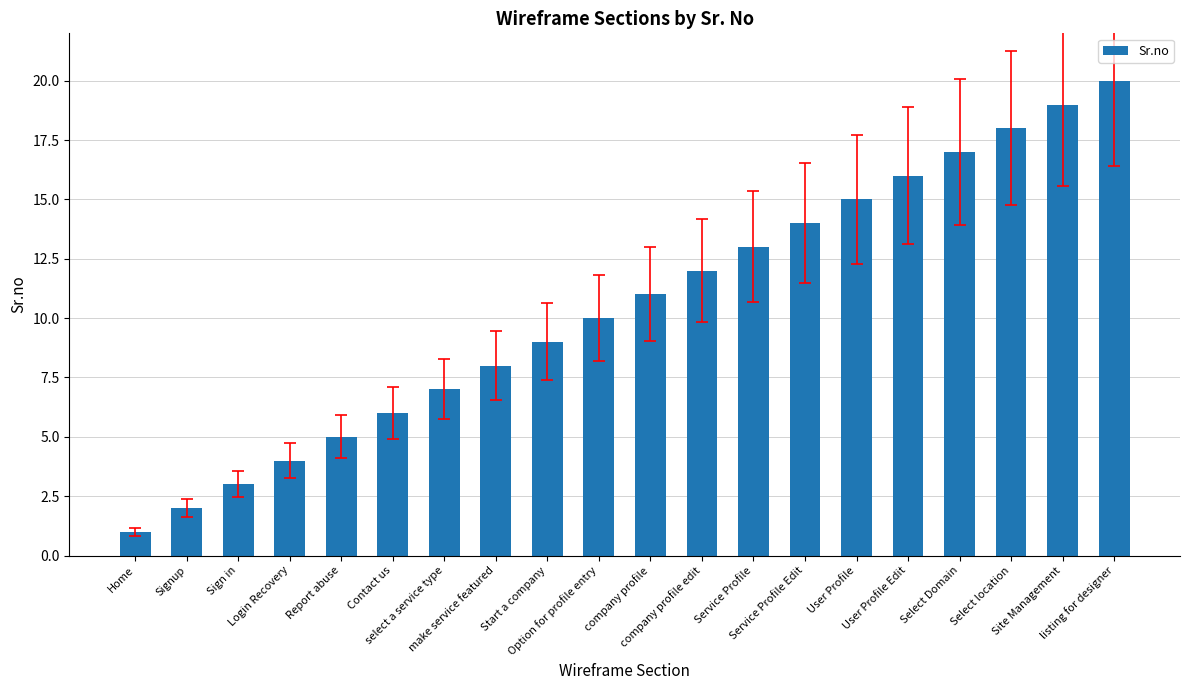

Approximately how many times larger is the value at User Profile Edit compared to Start a company?

1.8